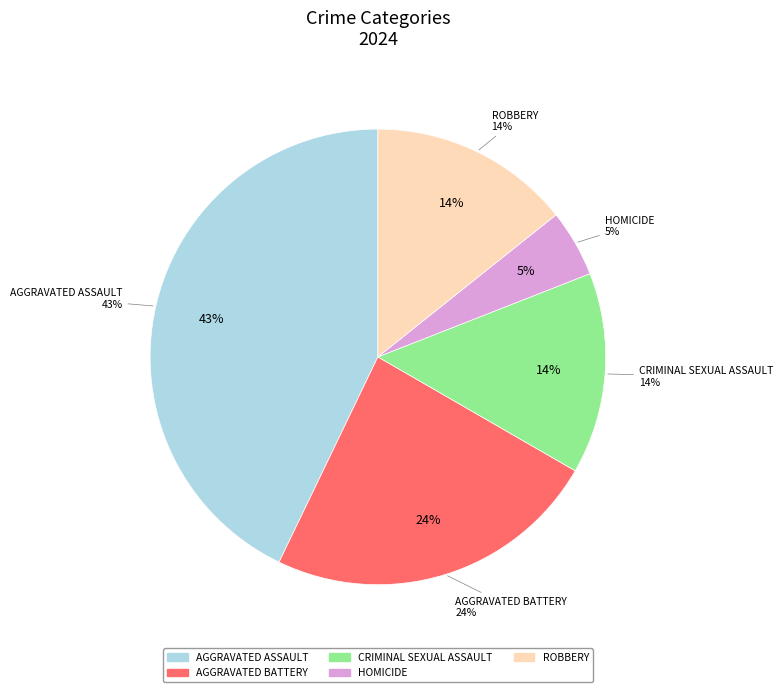

How much of the chart is everything except Criminal Sexual Assault?

85.7%